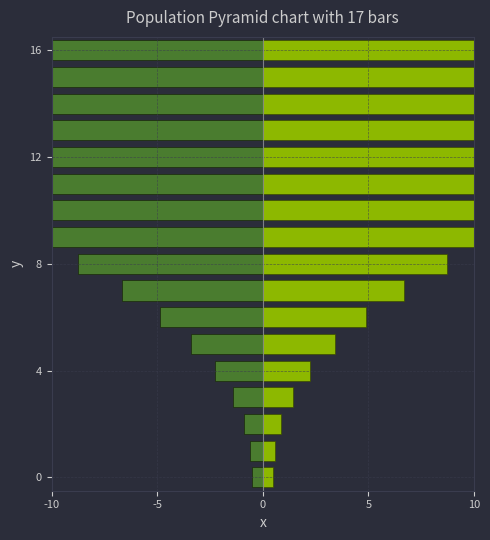

What are all the series names shown in the legend?

Ertekin_col3, fdressim_col9